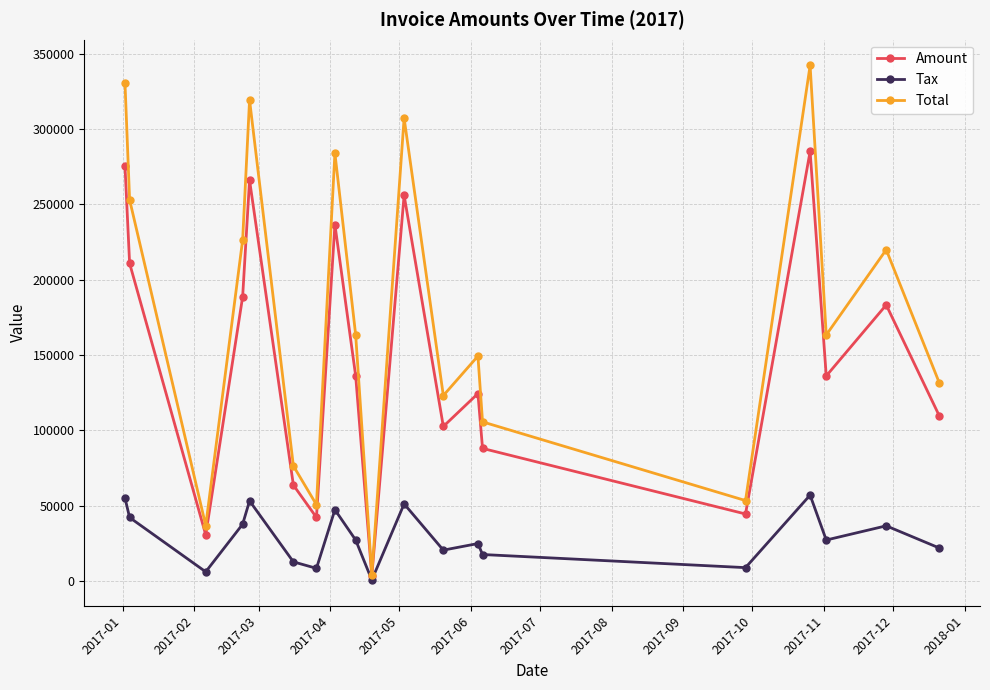

Count the number of categories in the chart.

19